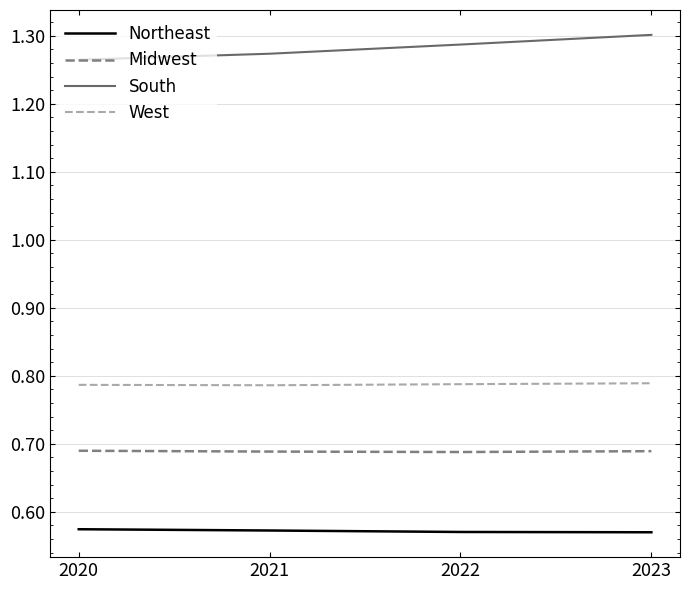

The West series shows 1.1 at 2023. True or false?

False